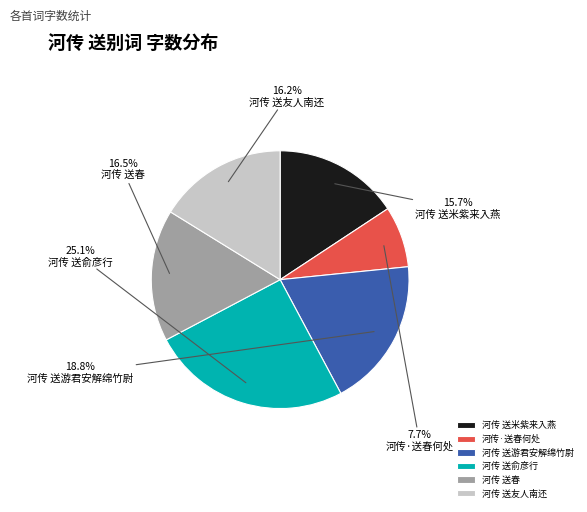

Which slice is the smallest?

河传·送春何处